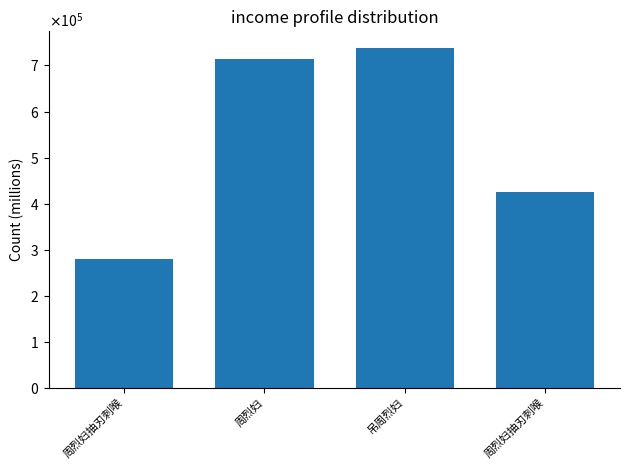

What is the average value?

539016